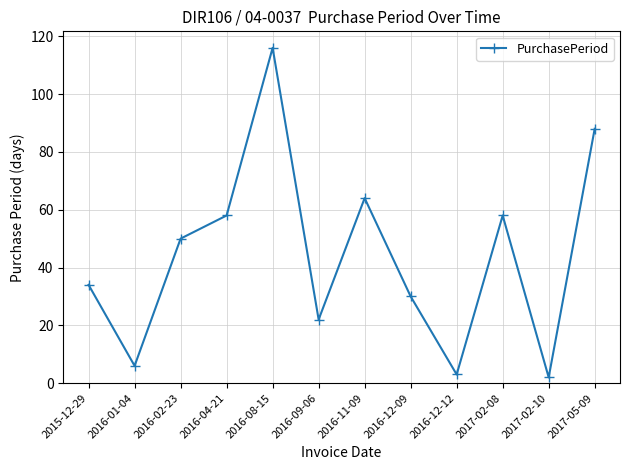

Reading right to left, list all the values displayed in this chart.

88	2	58	3	30	64	22	116	58	50	6	34